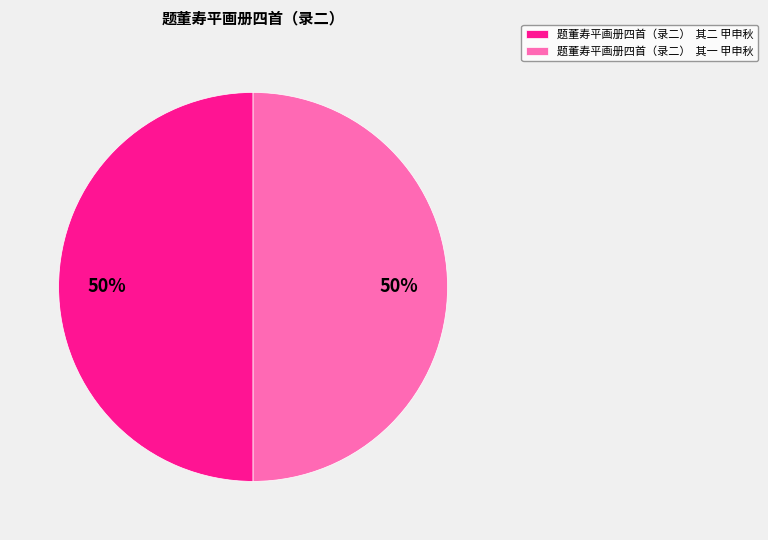

What percentage is the 题董寿平画册四首（录二） 其一 甲申秋 slice, to the nearest percent?

50%